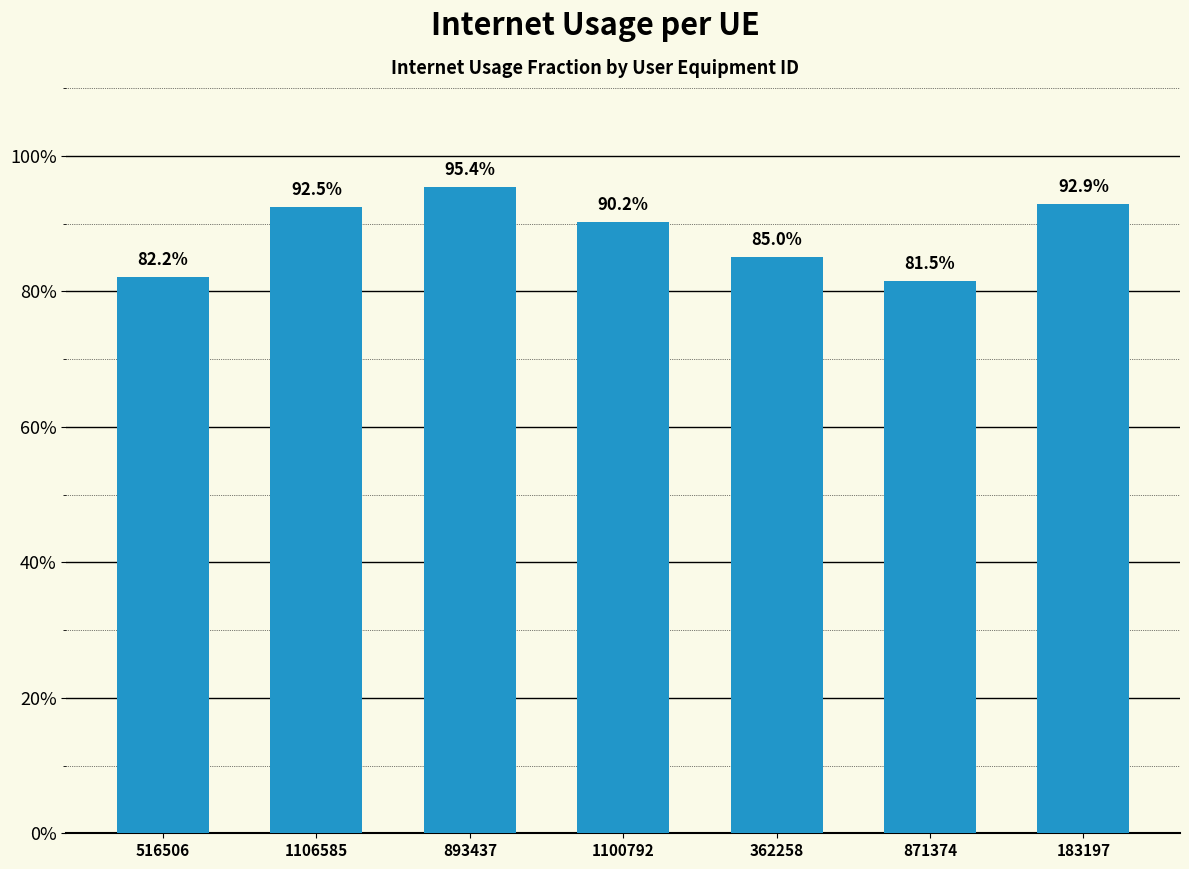

At which category does the chart reach its minimum across all series?

871374